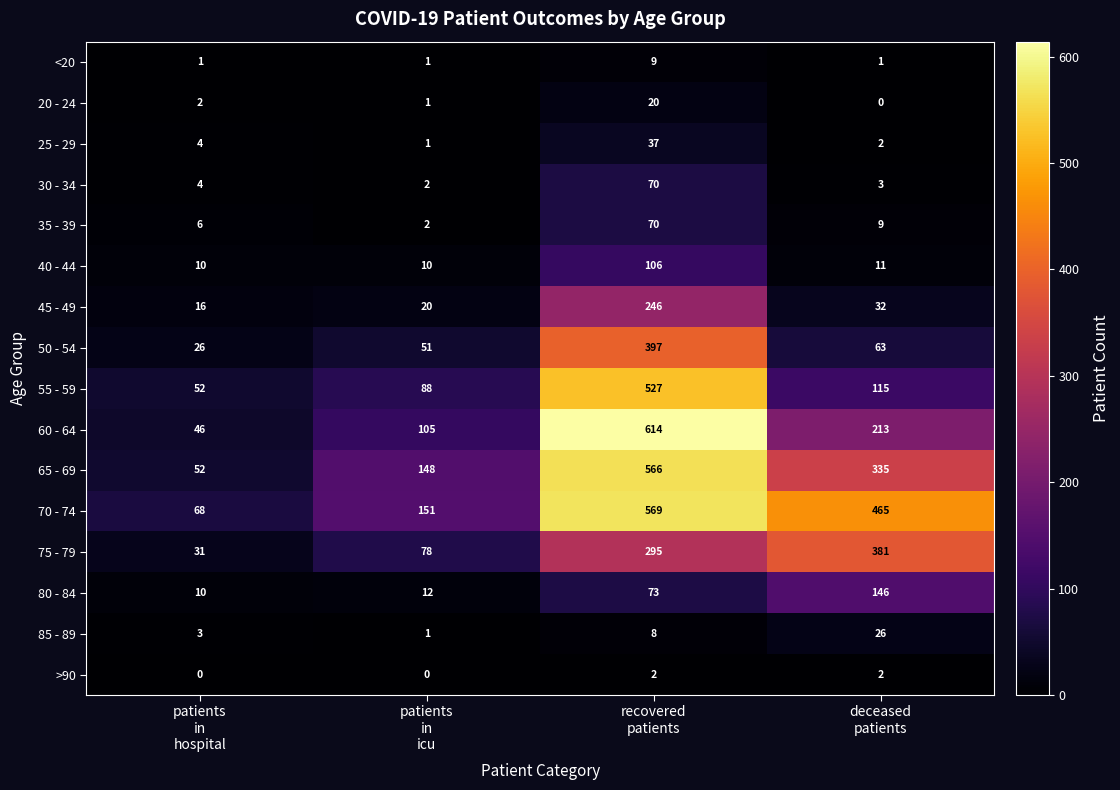

Which series has the largest total across all categories?

70 - 74